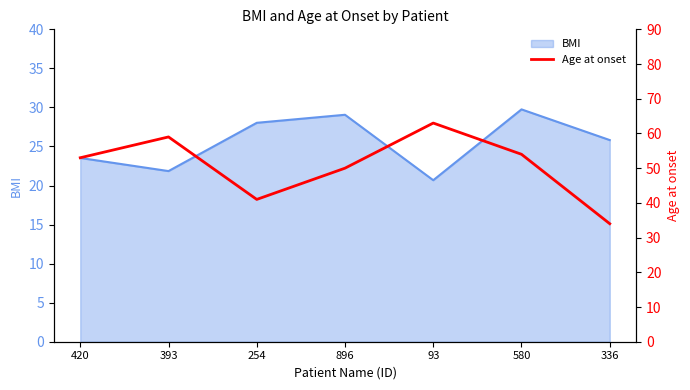

The value of BMI at 393 is 12.5. True or false?

False